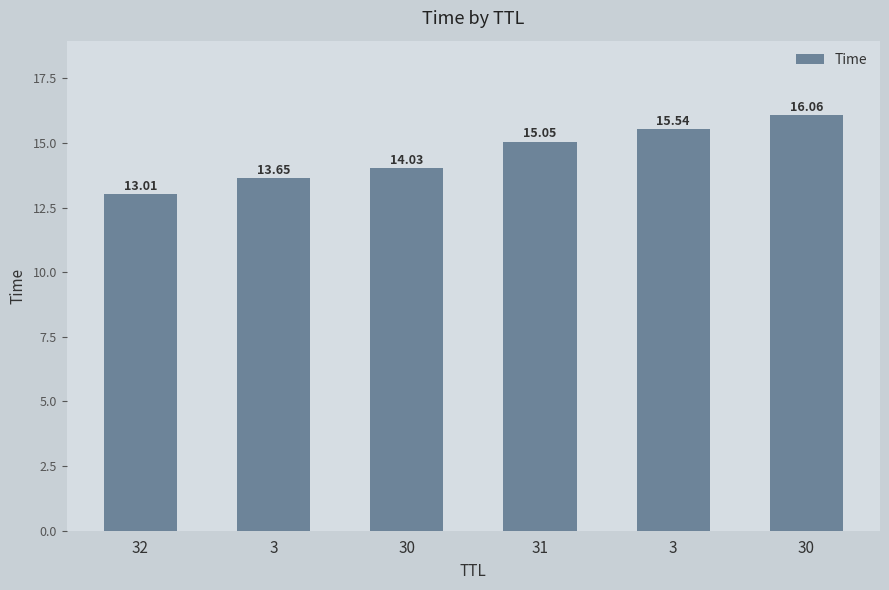

Between 30 and 31, which is larger?

30